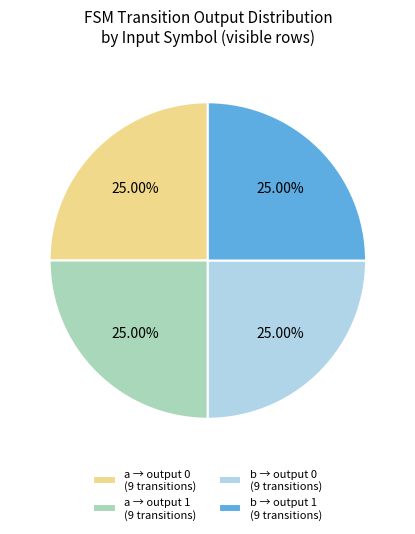

Does a → output 1 (9 transitions) represent more than half of the total?

No